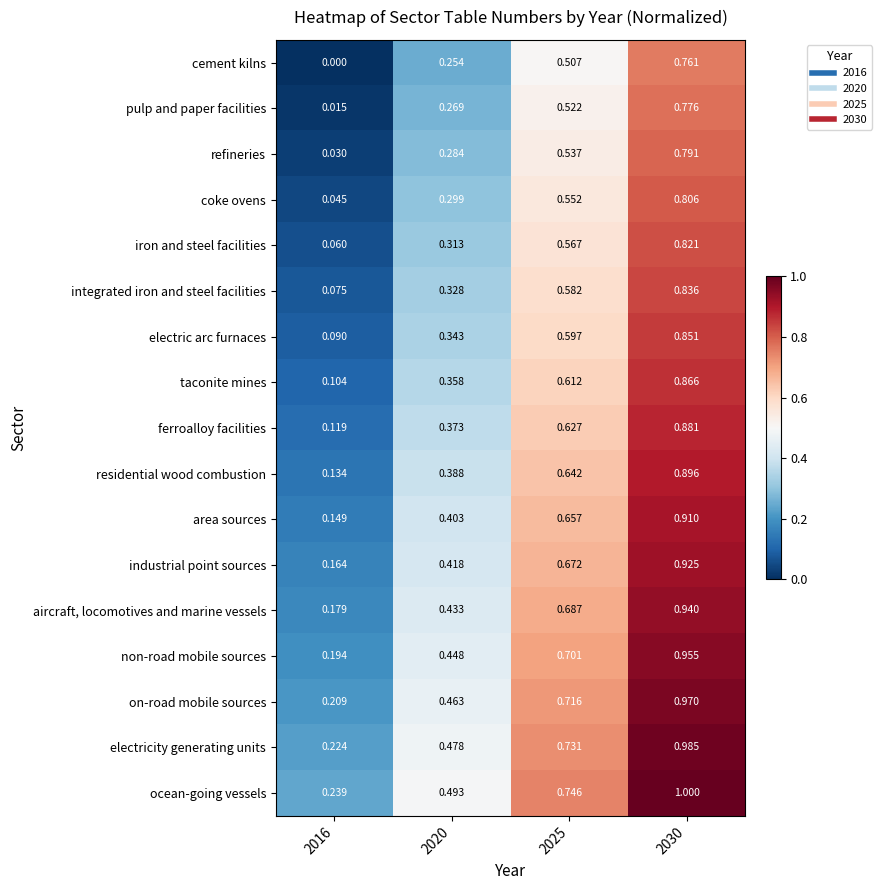

How many data points does each series have?

4